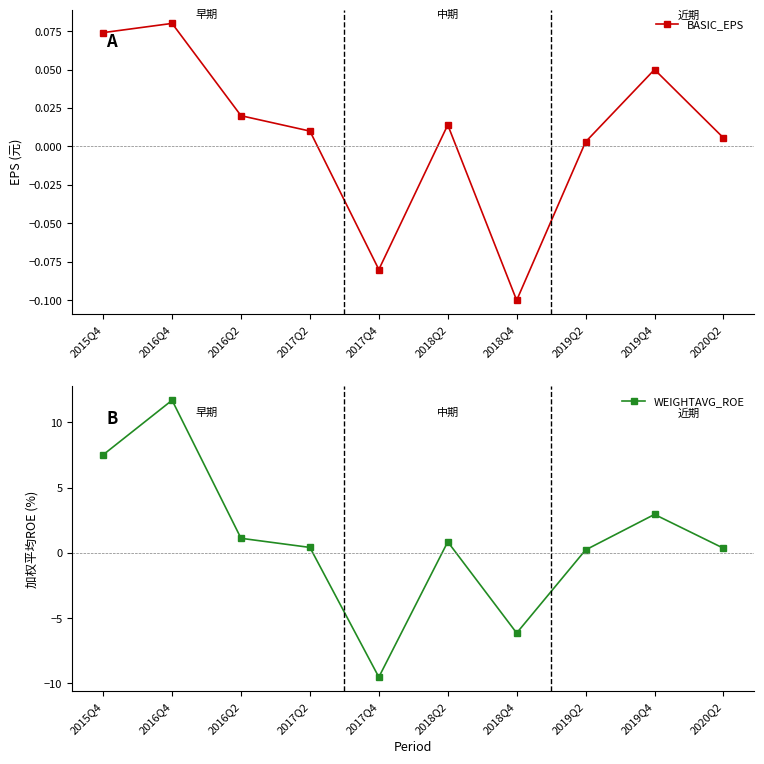

Which series has the largest total across all categories?

WEIGHTAVG_ROE